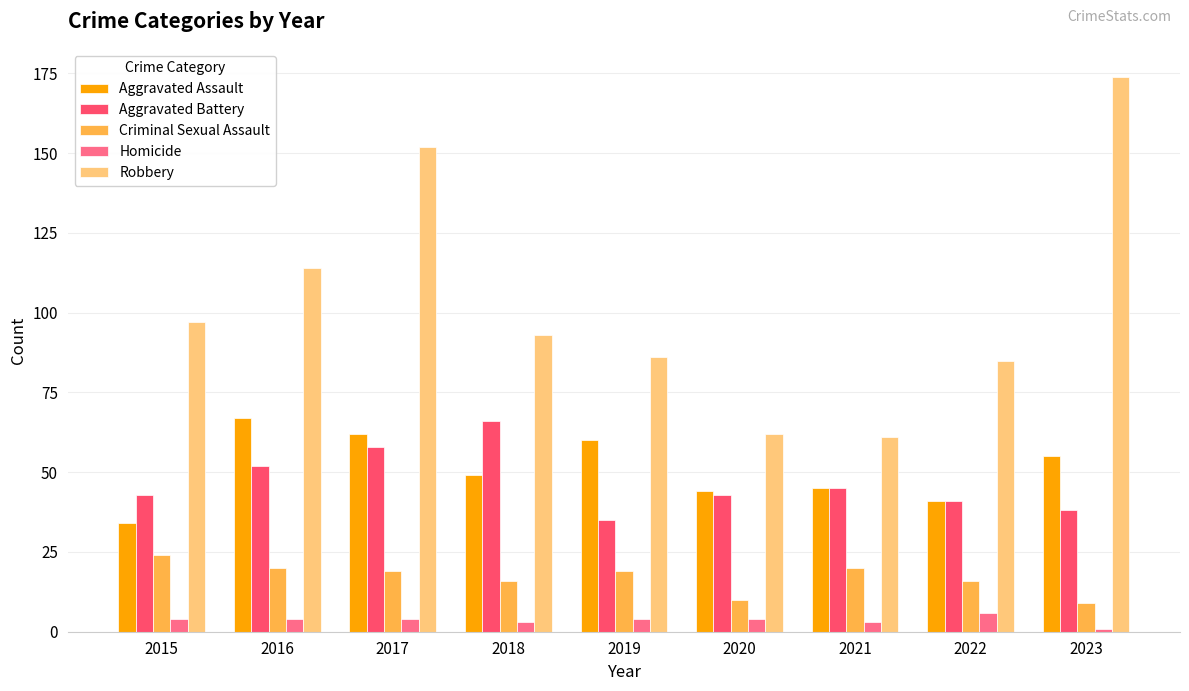

True or false: Homicide has a value of 4 at 2017.

True